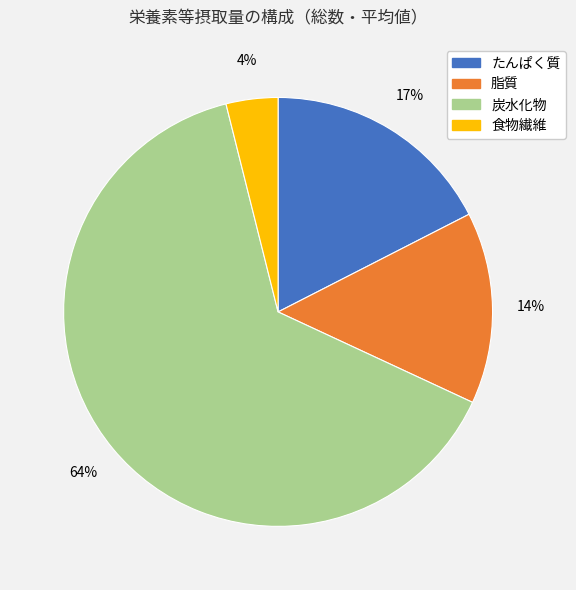

To the nearest percent, what is the average slice percentage?

25%